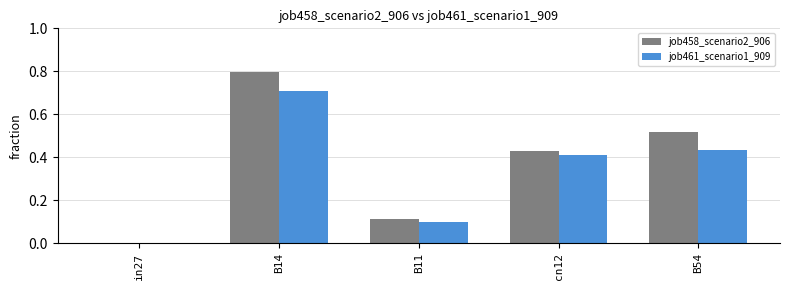

Does the chart contain stacked bars?

No